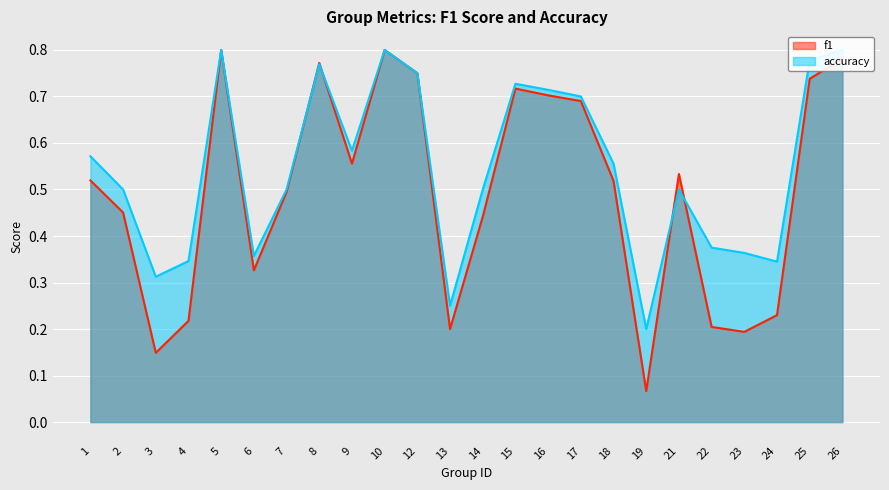

At which category is the sum across all series the highest?

5